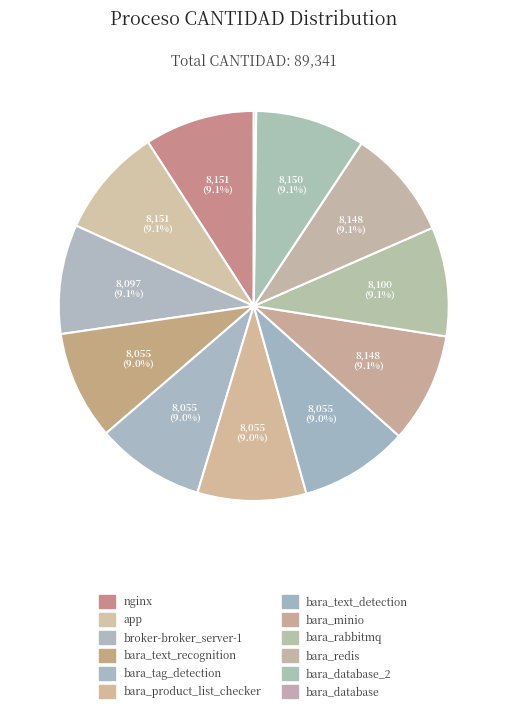

Which category has the biggest portion of the pie?

nginx